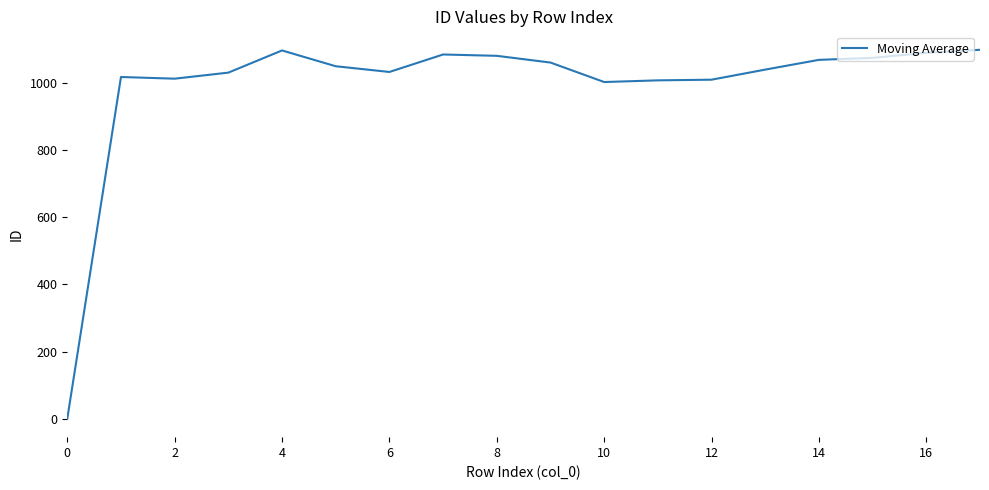

What is the difference between the maximum and minimum values?

1098